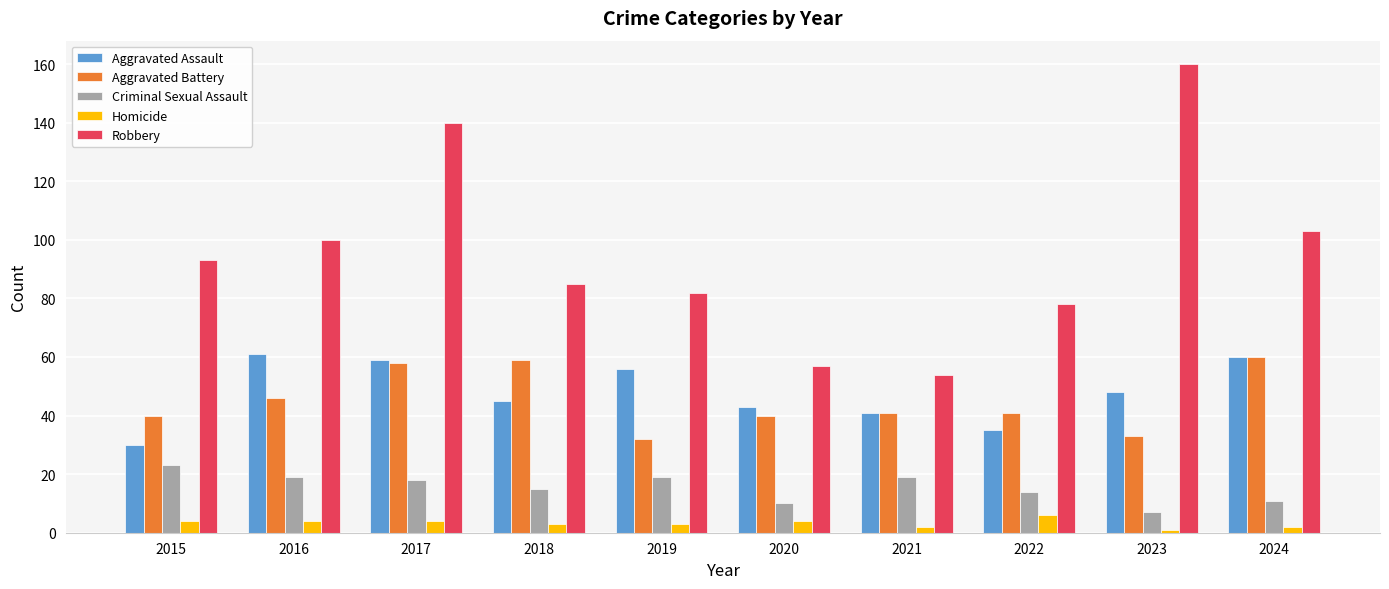

What is the difference between the maximum and minimum values in the Robbery series?

106